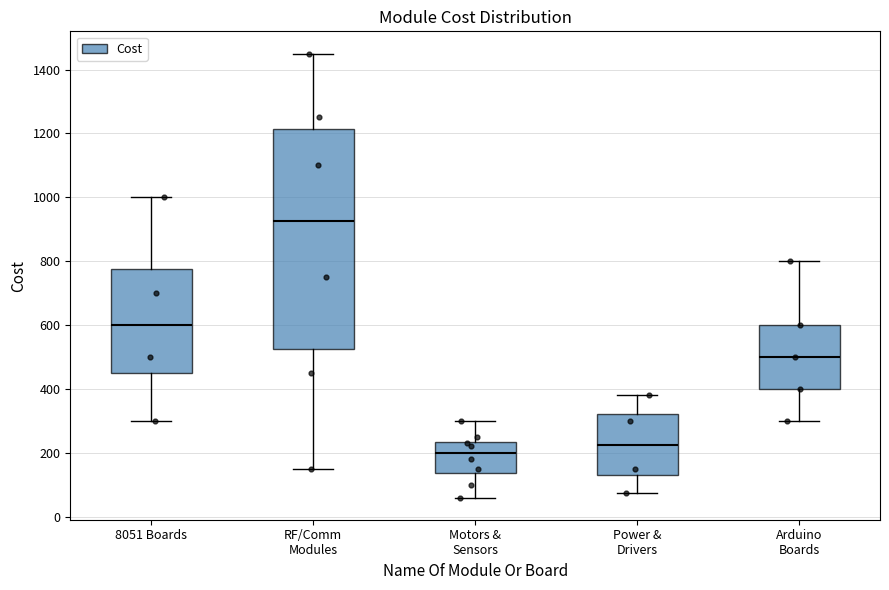

Comparing the boxes themselves (not the whiskers), which one is the tallest?

RF/Comm Modules